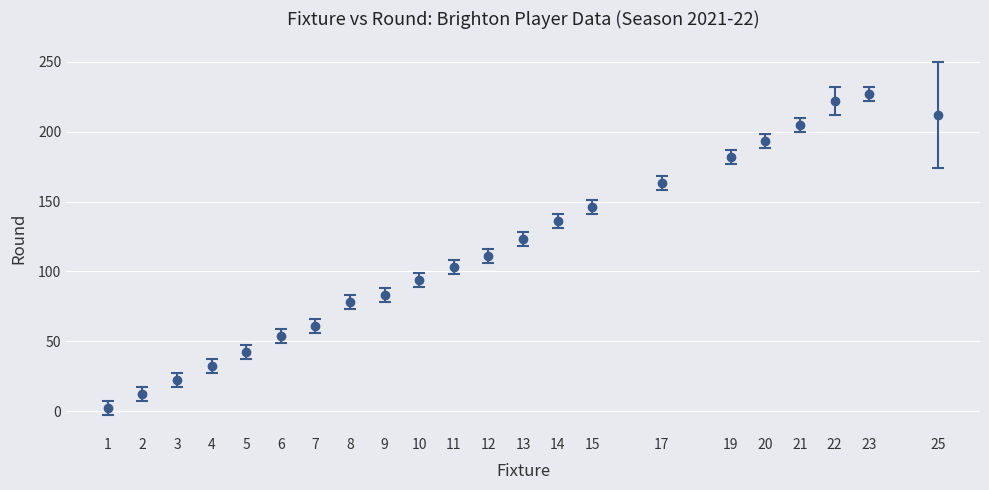

What is the value of the 8th point from the left?

78